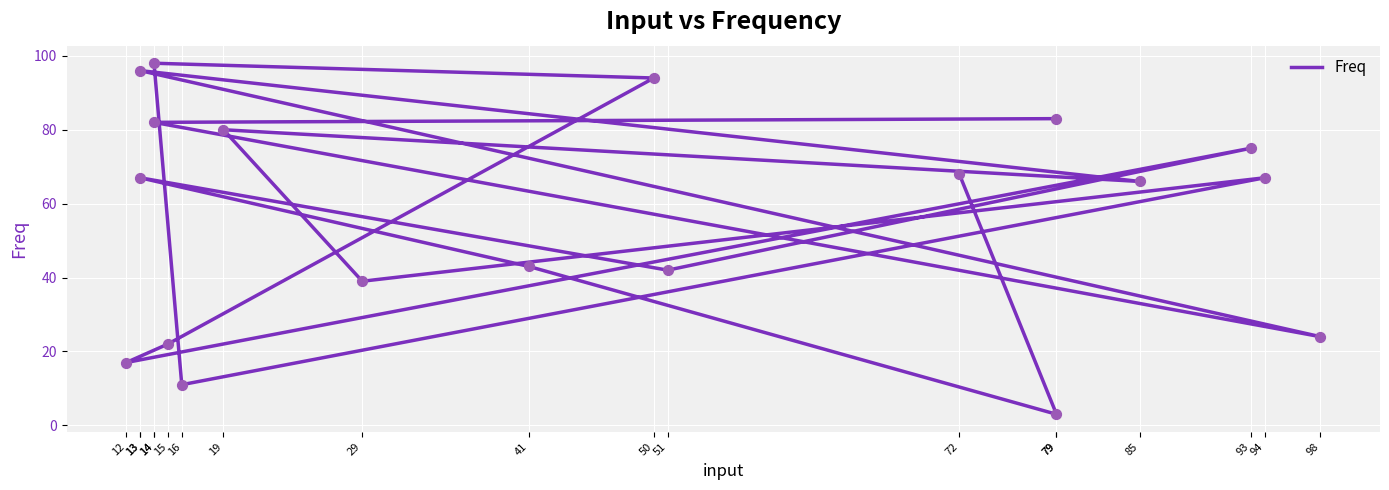

Between 79 and 16, which is larger?

16